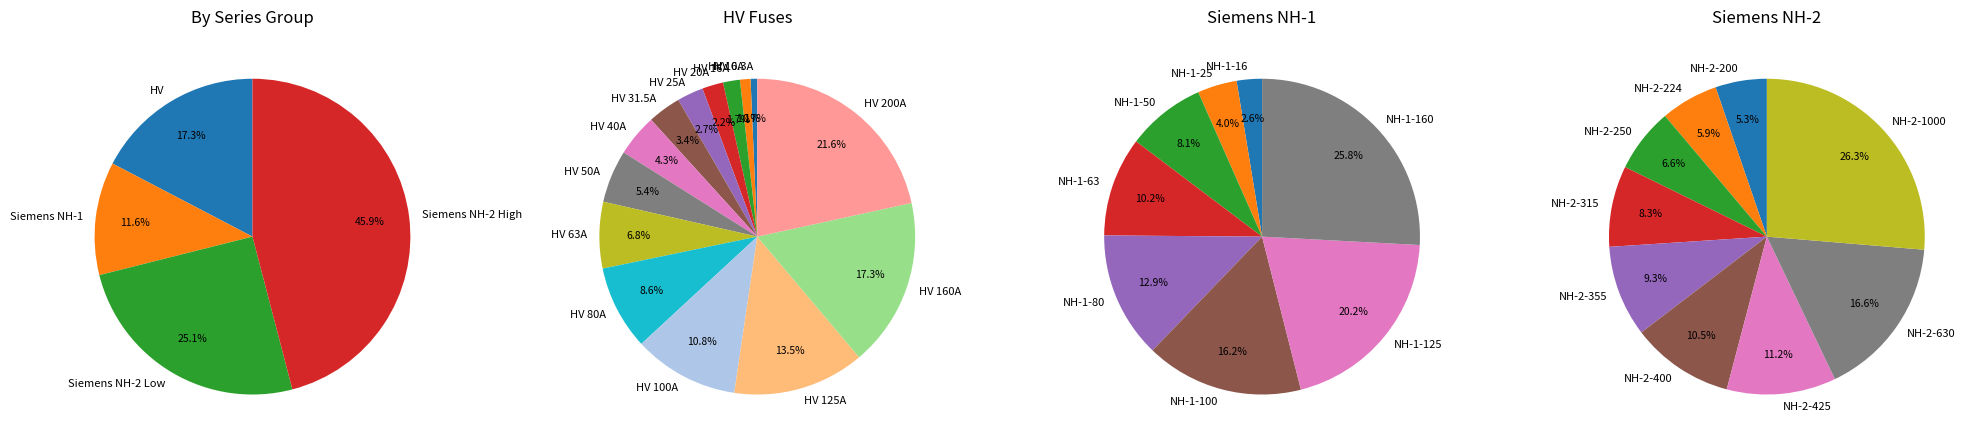

Is HV 31.5A the majority of the pie?

No